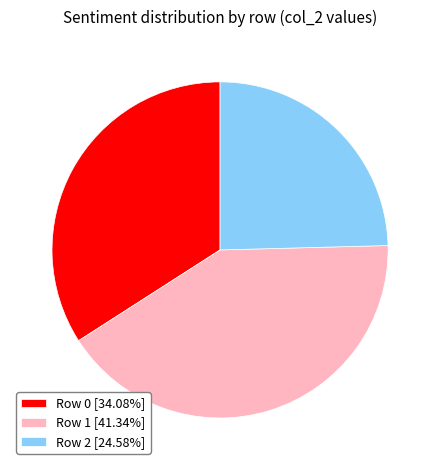

Is the sum of Row 0 [34.08%] and Row 1 [41.34%] greater than half?

Yes